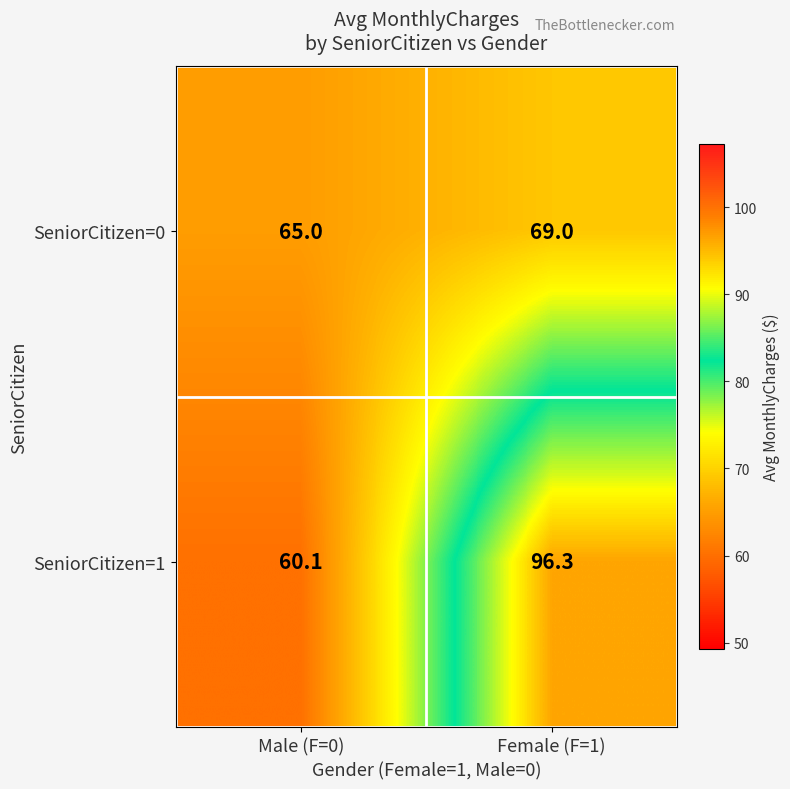

At which label is SeniorCitizen=1 closest to 78?

Male (F=0)